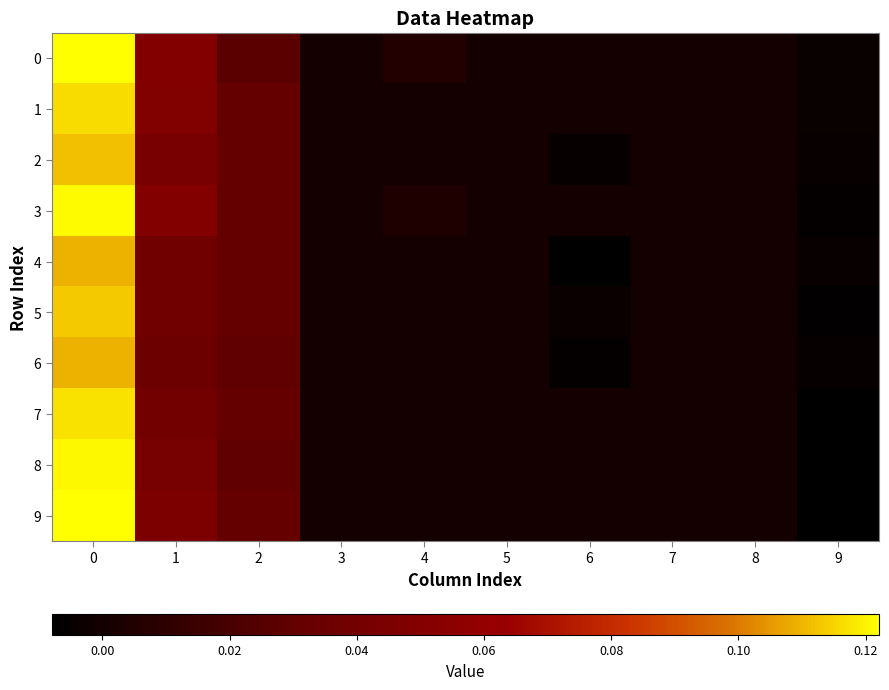

At how many categories does at least one series exceed 0?

4